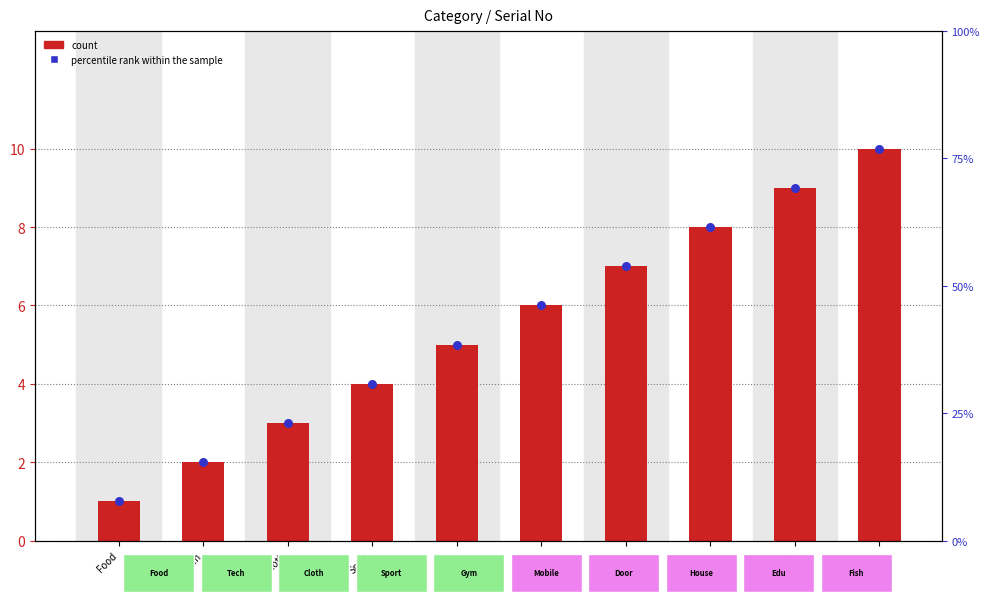

What is the total value across all series at Edu?

18